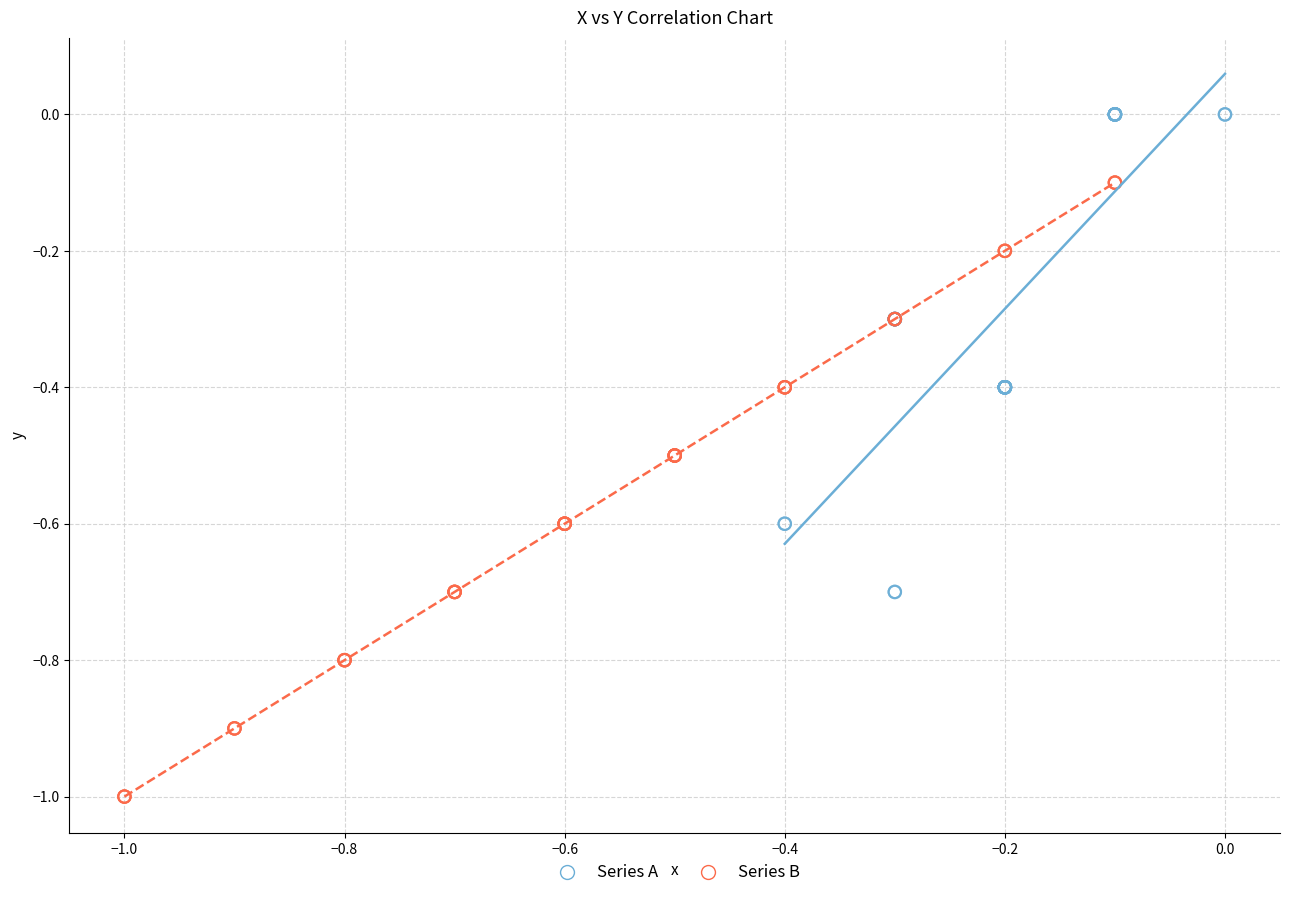

Which series reaches the minimum Y coordinate?

Series B